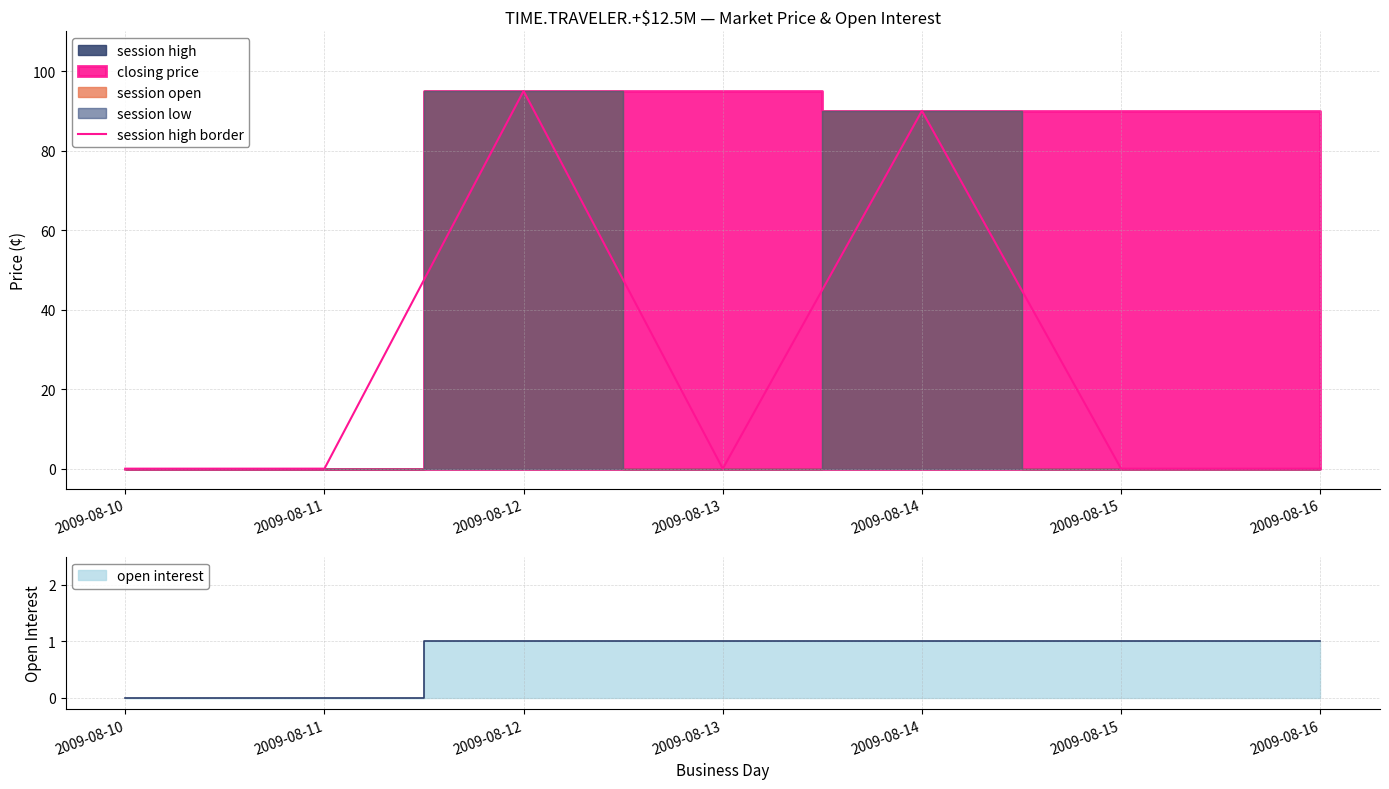

How many values exceed 0?

2